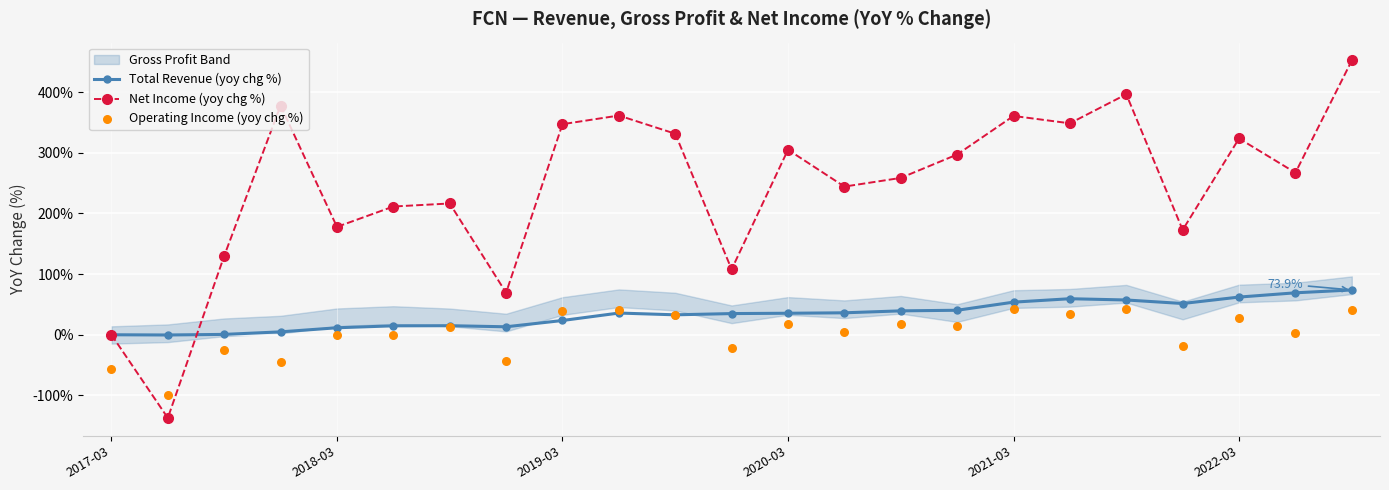

Which series reaches the minimum Y coordinate?

Net Income (yoy chg %)